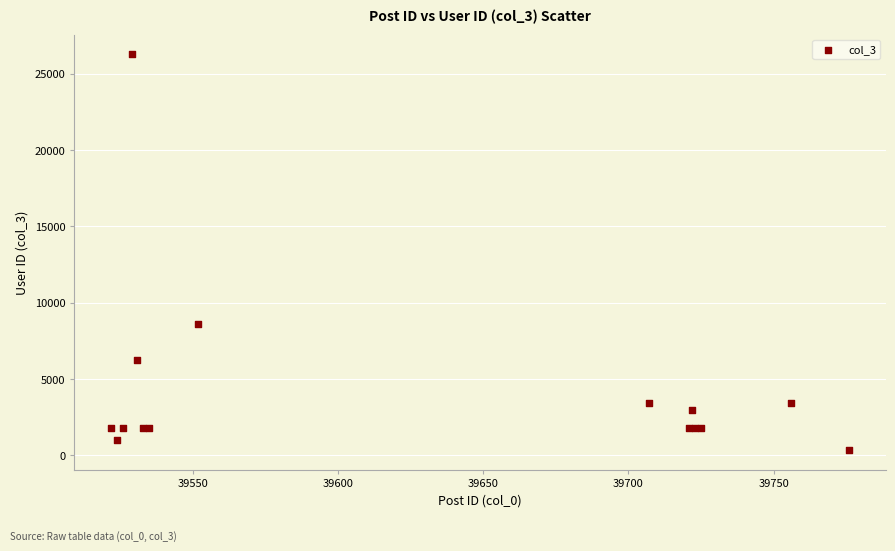

What Y value in the scatter plot is closest to 13311?

8605